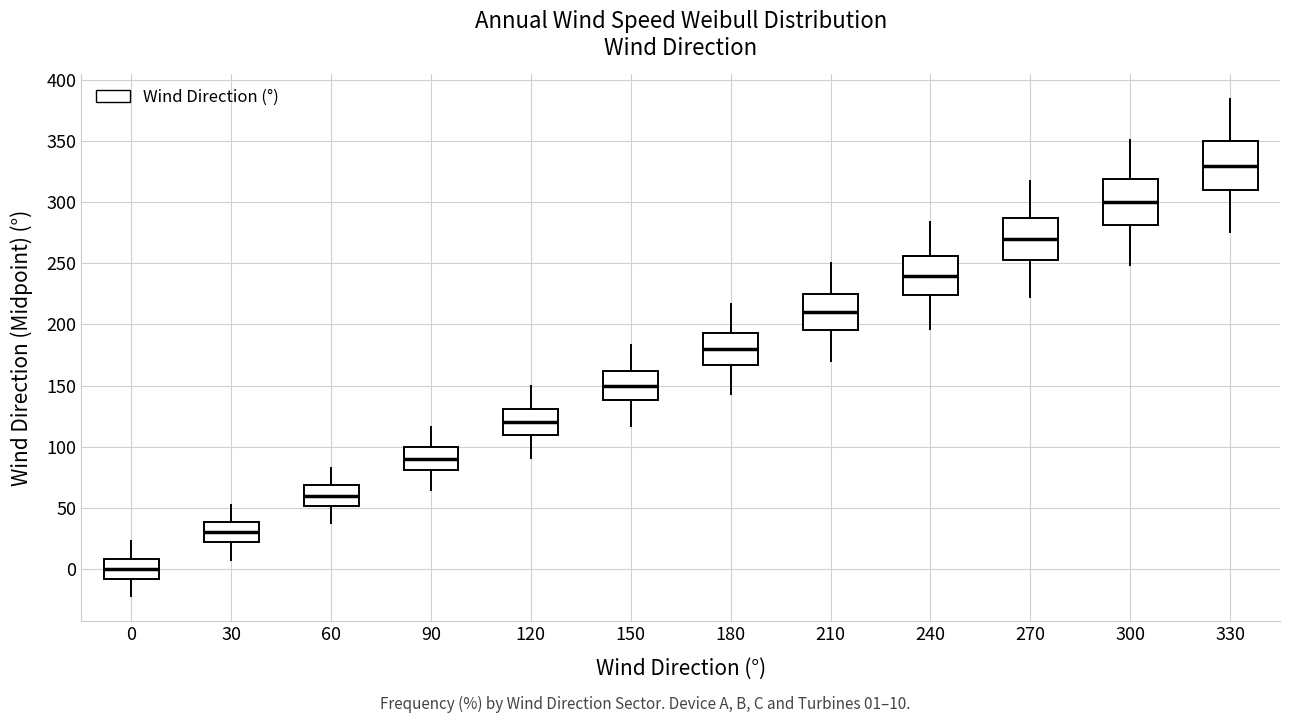

Where does the lower whisker of the box at x = 0 end on the y-axis? The values are not printed on the chart, so give them approximately, as read against the axis.

-20